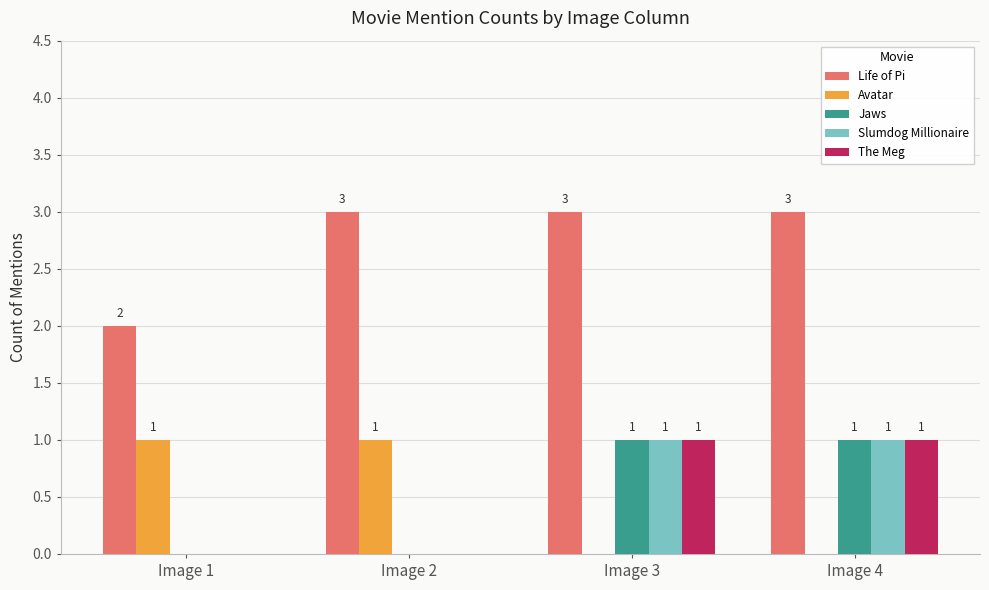

What is the total value across all series at Image 4?

6